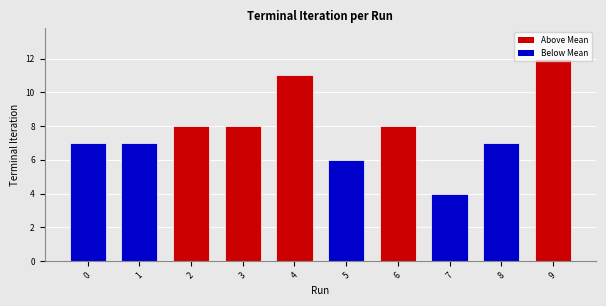

What is the average value?

8